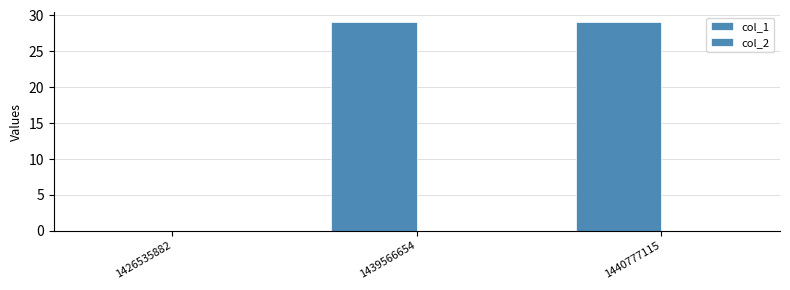

Are the bars horizontal?

No